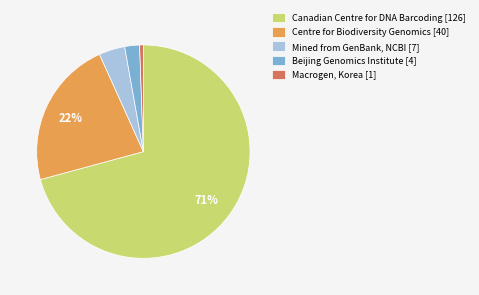

Do Centre for Biodiversity Genomics [40] and Beijing Genomics Institute [4] together represent more than half of the pie?

No